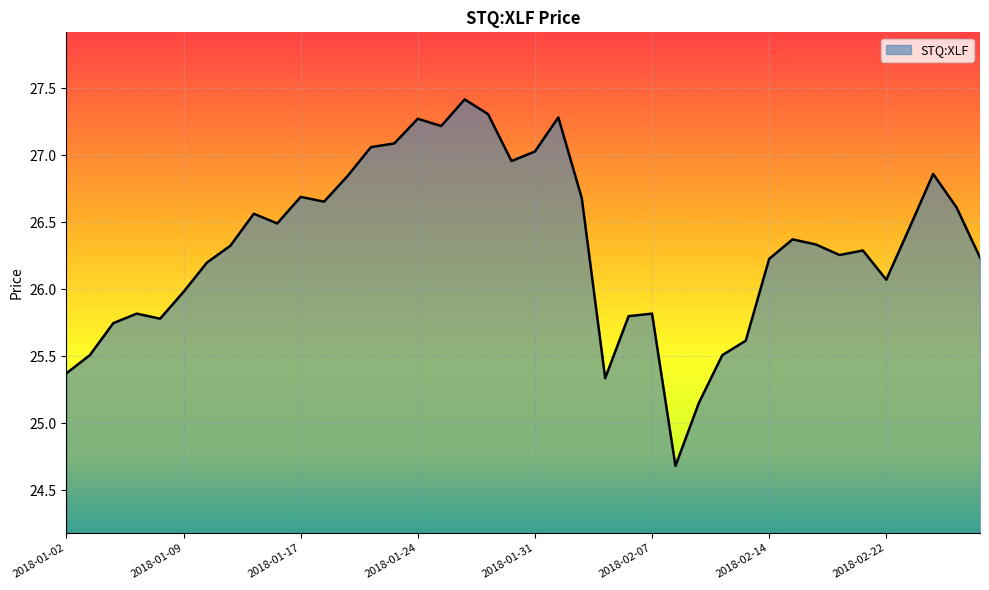

What is the difference between the maximum and minimum values?

2.7